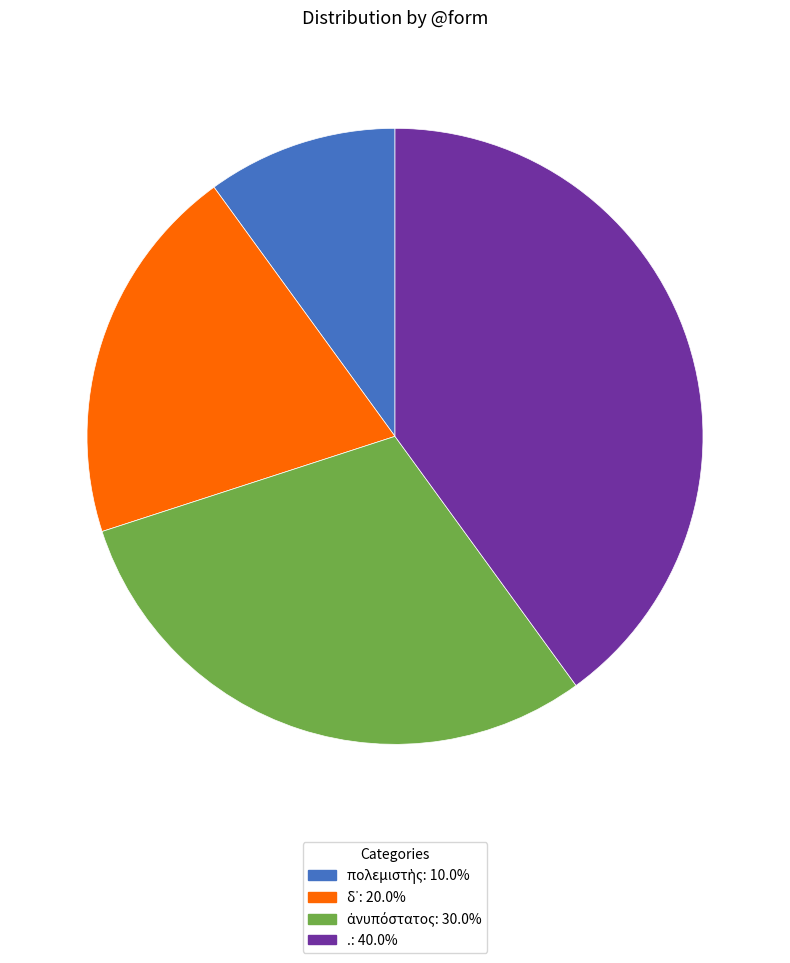

What is the largest slice in the pie chart?

.